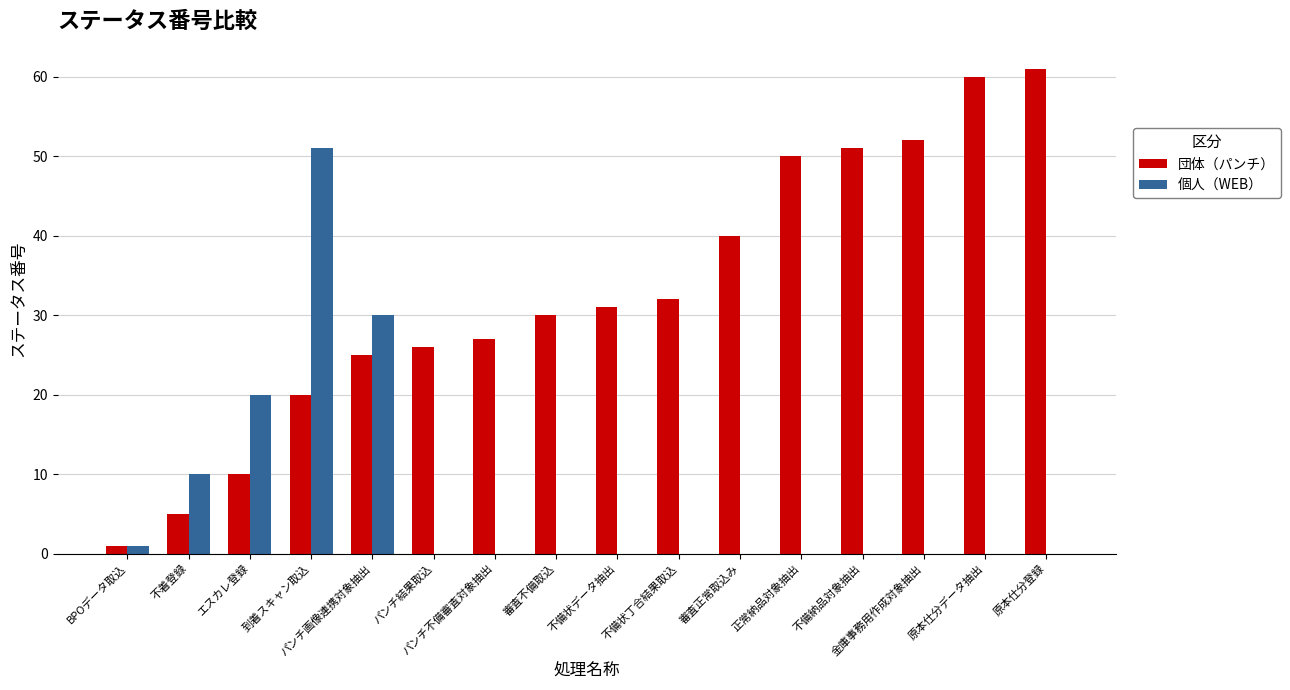

What is the maximum value for 団体（パンチ）?

61